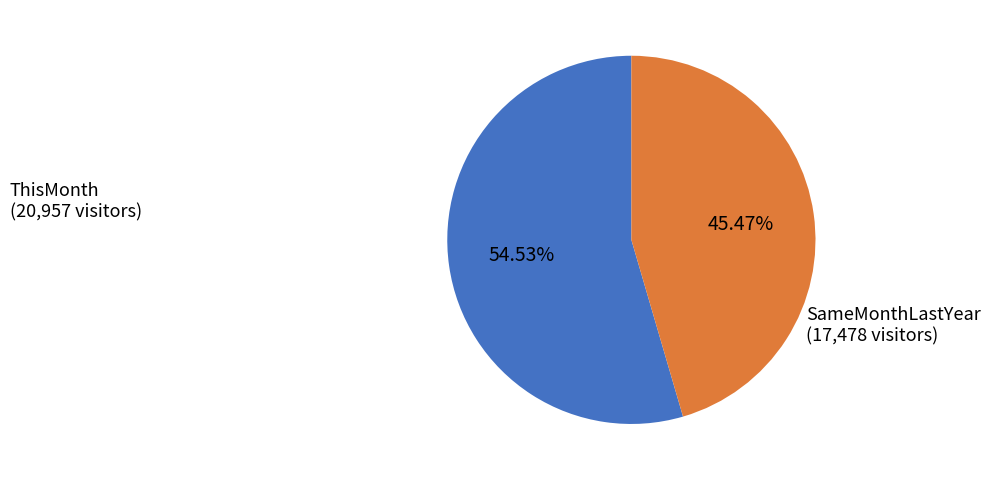

Is there a majority slice in this chart?

Yes